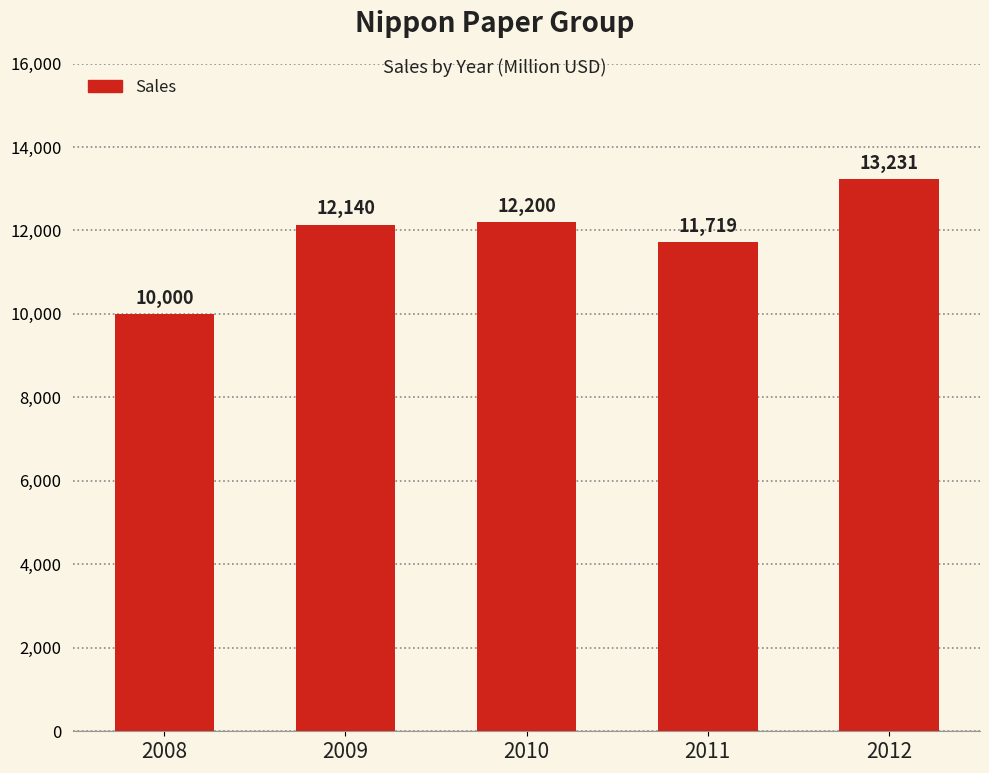

What is the difference between the maximum and minimum values?

3231